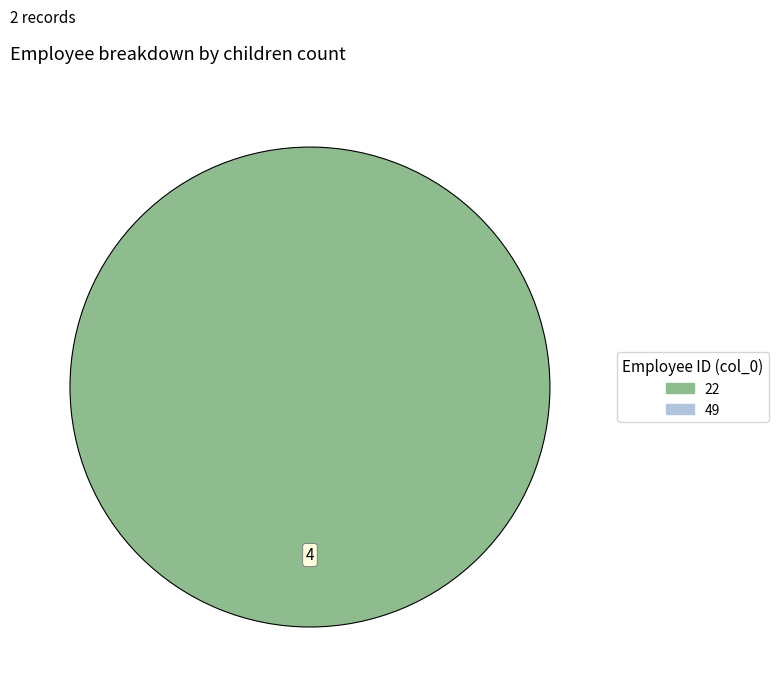

Does any single category account for the majority?

Yes